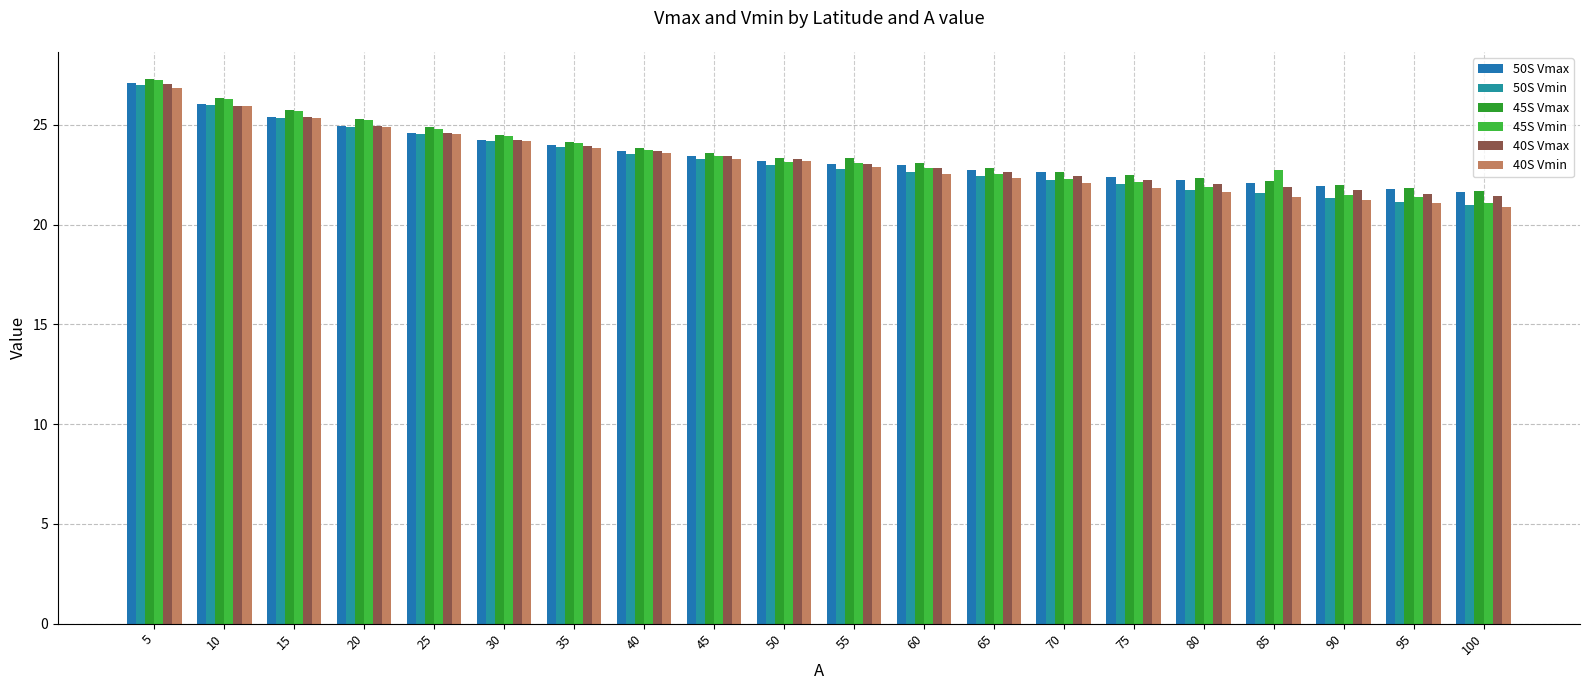

Is the value of 40S Vmin at 20 greater than the value of 45S Vmax at 5?

No